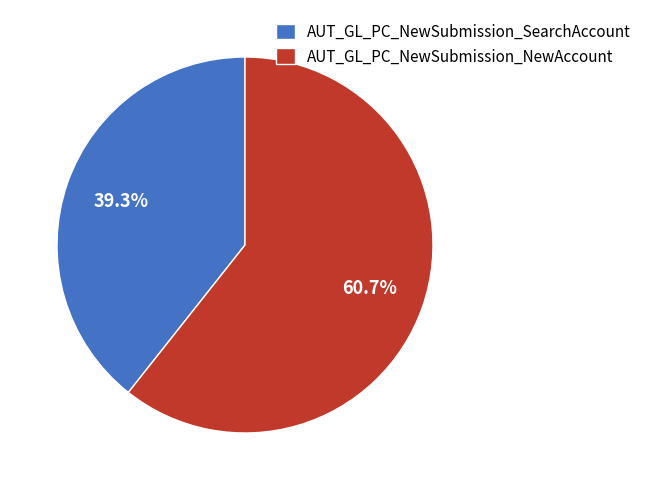

True or false: AUT_GL_PC_NewSubmission_NewAccount accounts for 61% of the total.

True